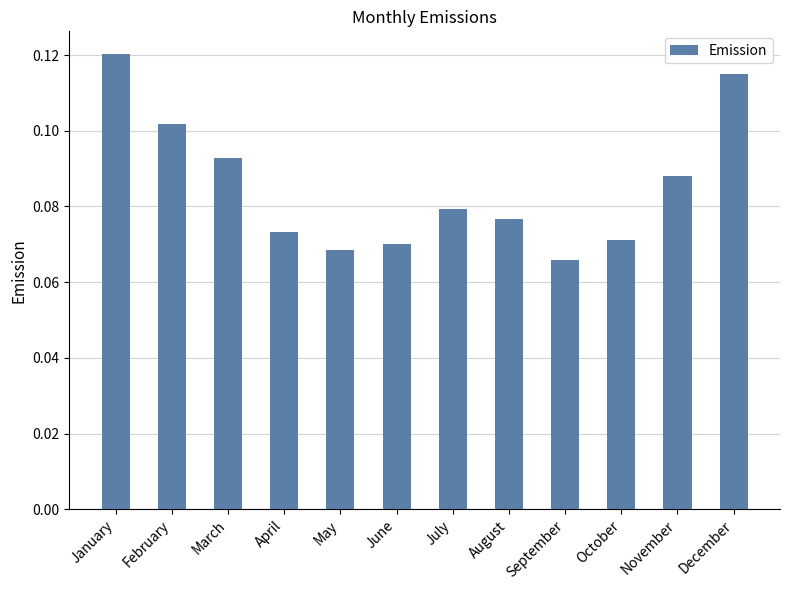

What is the sum of all values?

1.0